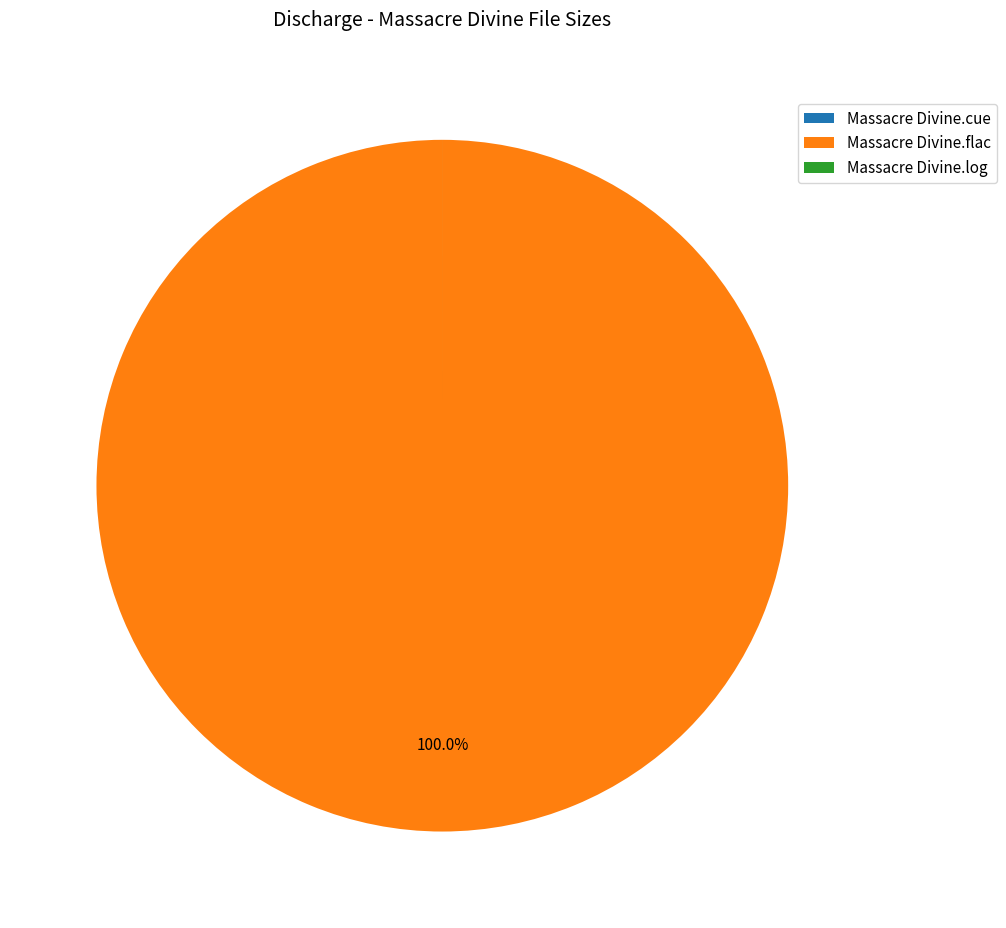

Does any single category account for the majority?

Yes